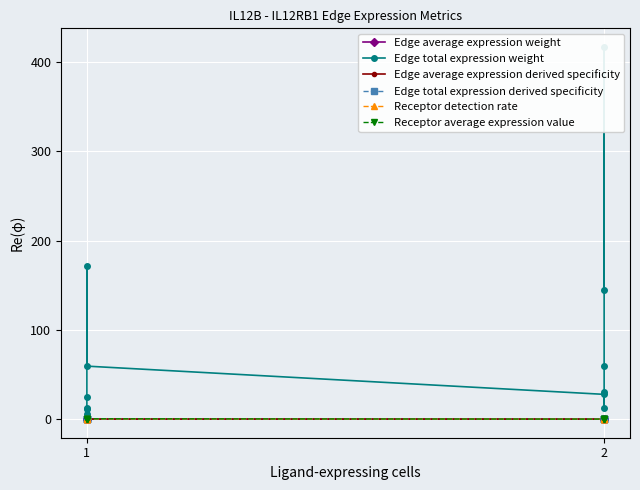

What is the sum of all Edge total expression weight values?

975.9